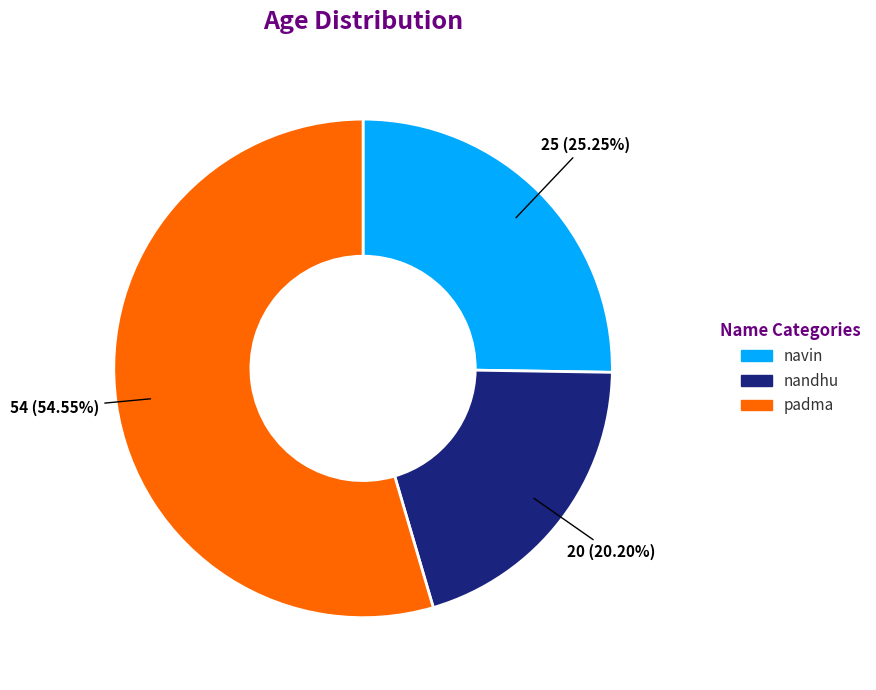

Rank the categories by value from highest to lowest.

padma, navin, nandhu